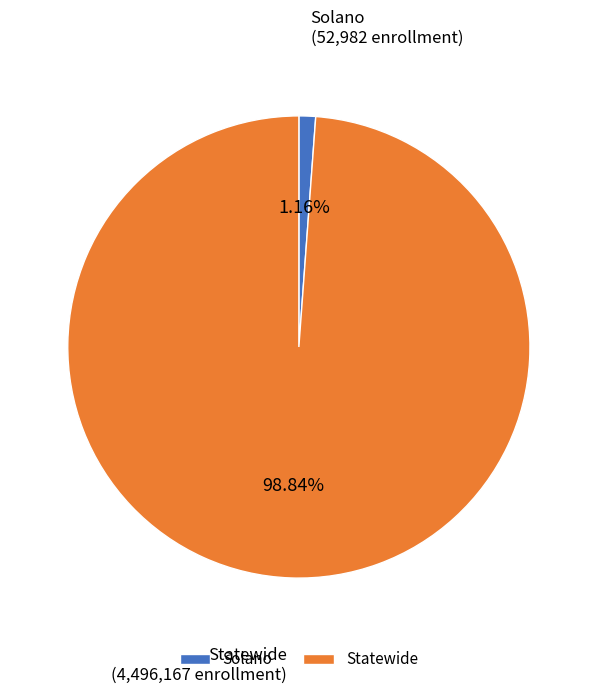

To the nearest percent, what percentage of the pie is Solano?

1%